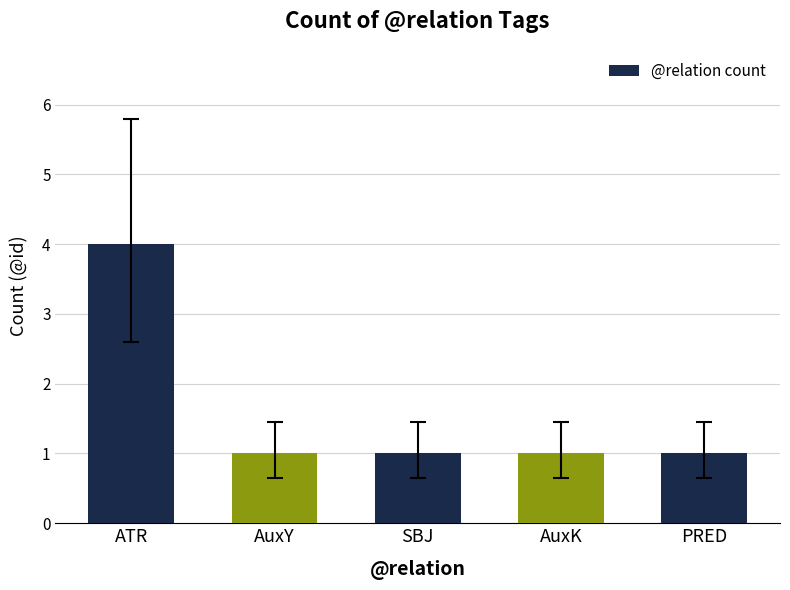

Reading left to right, extract all data points from this chart.

4	1	1	1	1